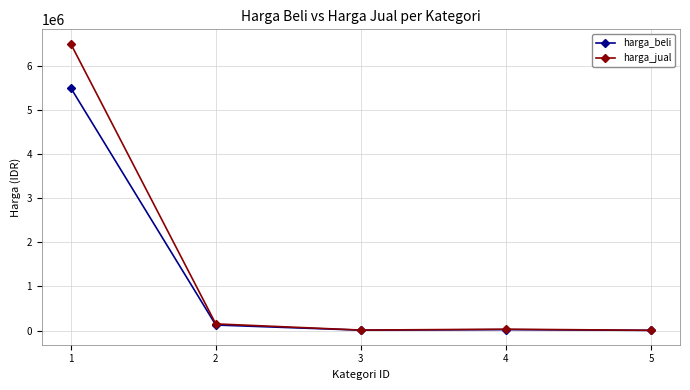

The value of harga_beli at 1 is 5500000. True or false?

True